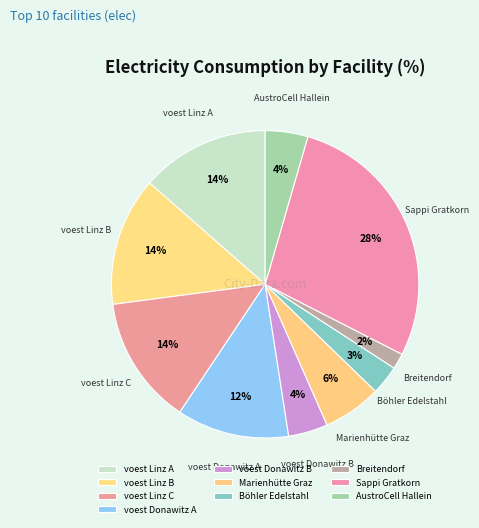

What is the largest slice in the pie chart?

Sappi Gratkorn